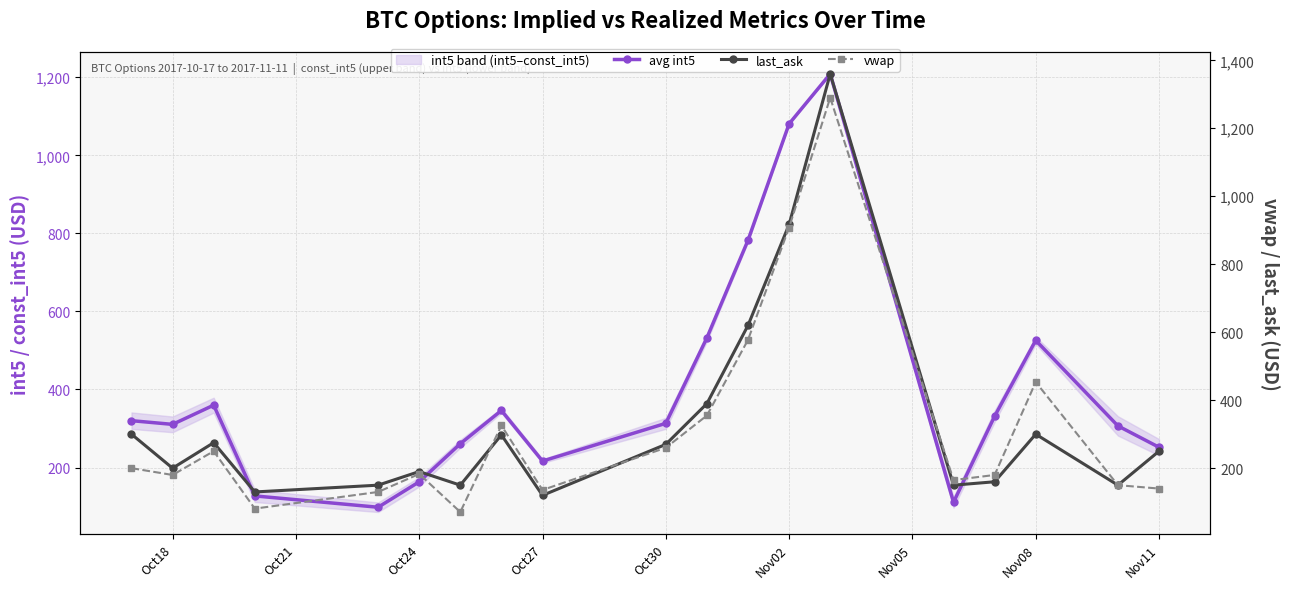

What is the lowest value of the avg int5 series?

98.2